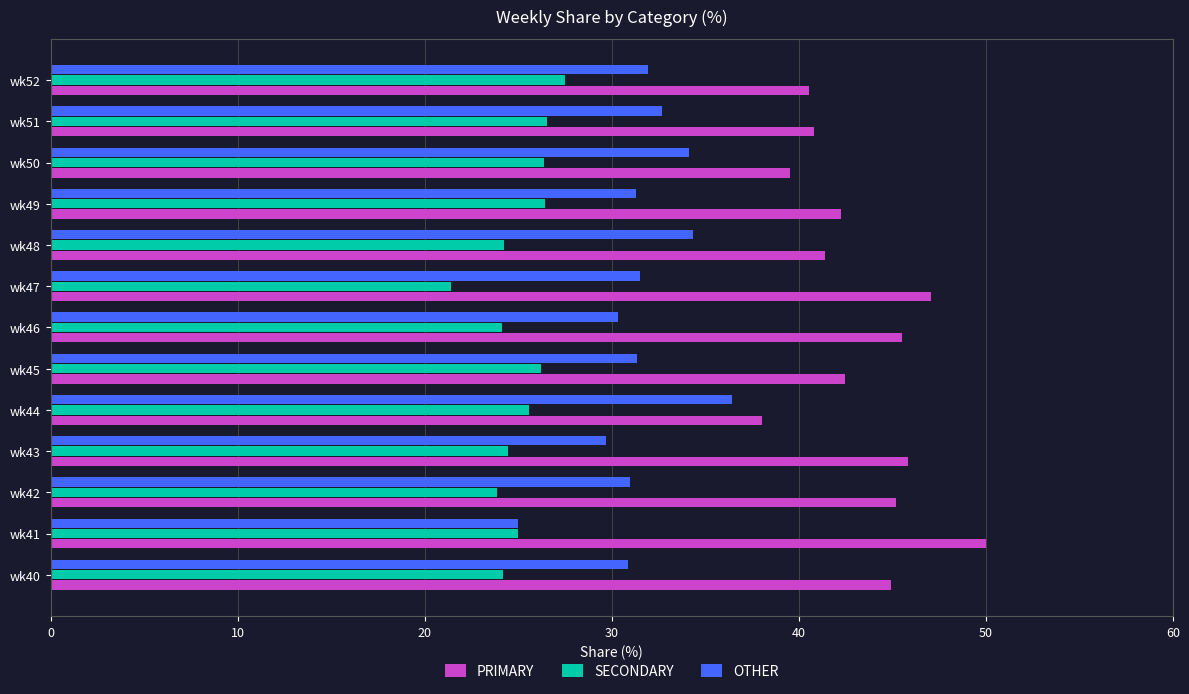

What is the difference between the maximum and minimum values in the SECONDARY series?

6.1